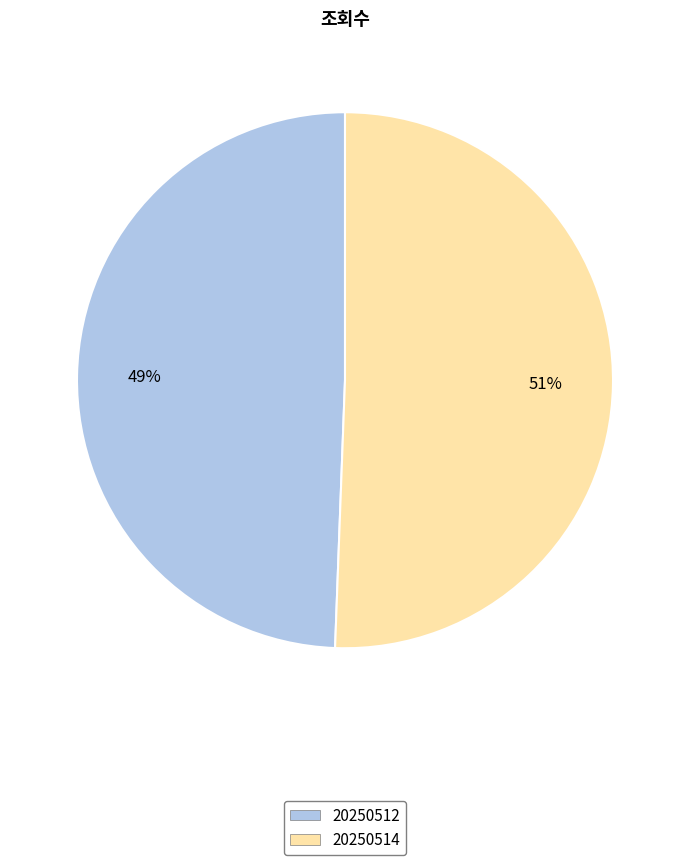

Do 20250514 and 20250512 together represent more than half of the pie?

Yes